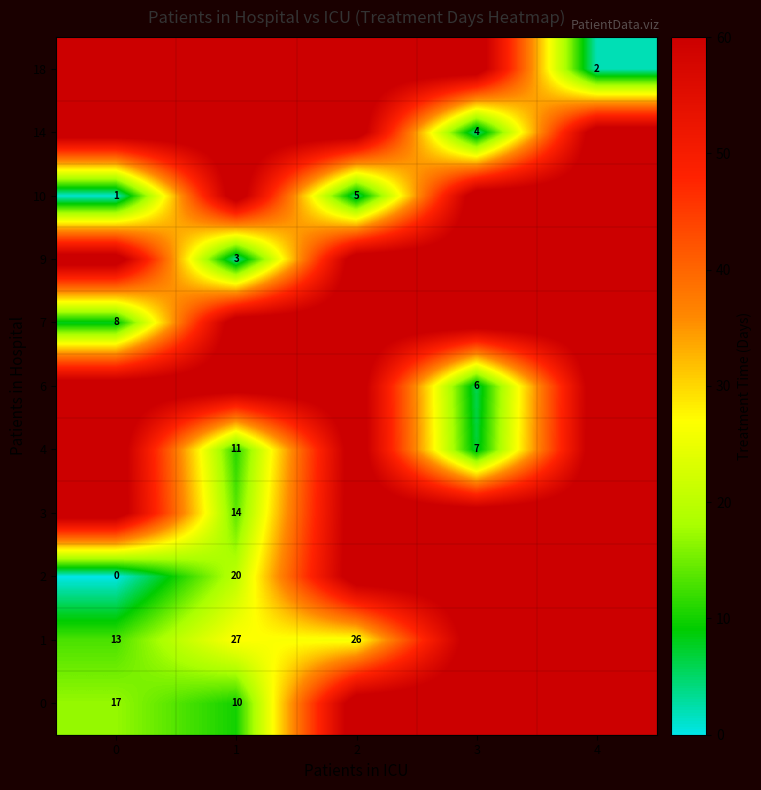

Is it true that 10 equals 0 at 0?

False